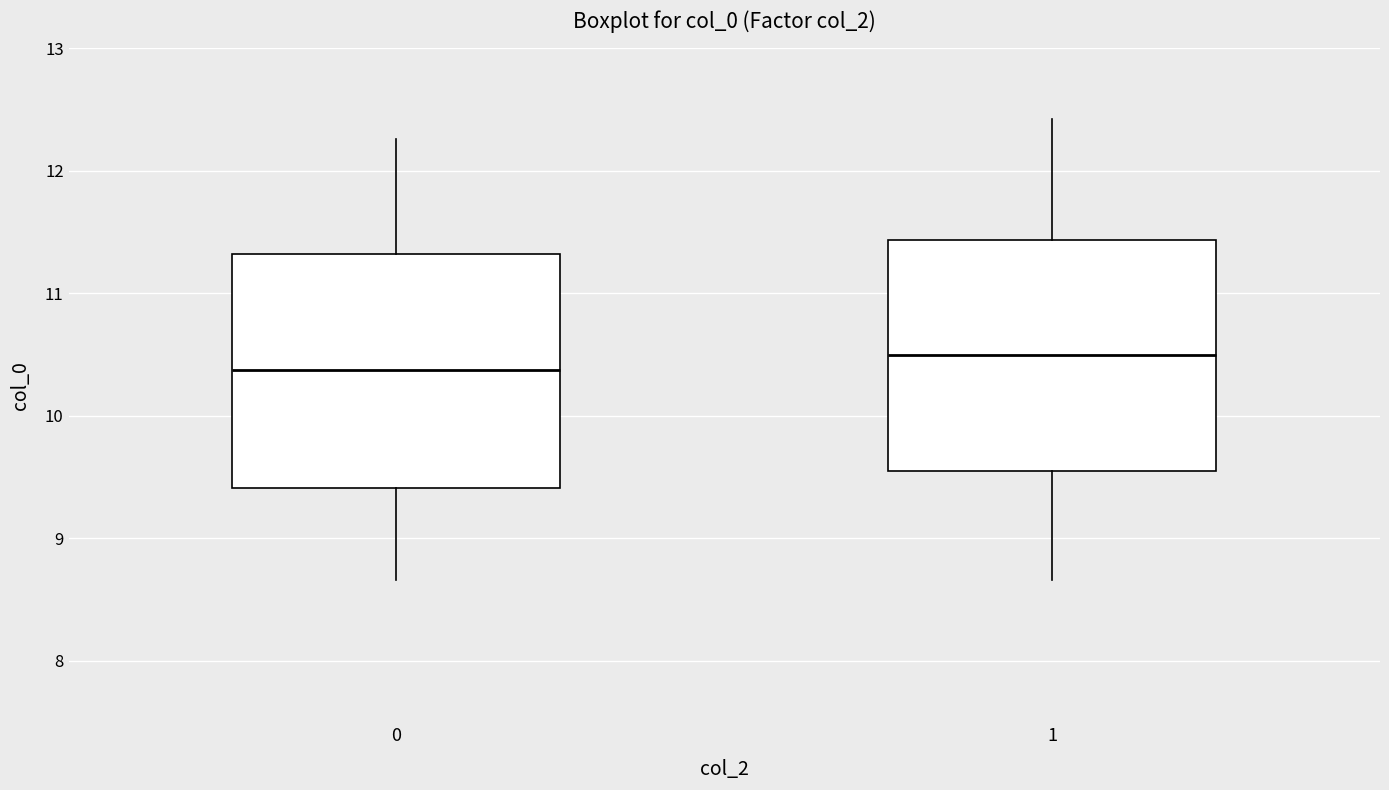

Which box has the lowest median line?

0